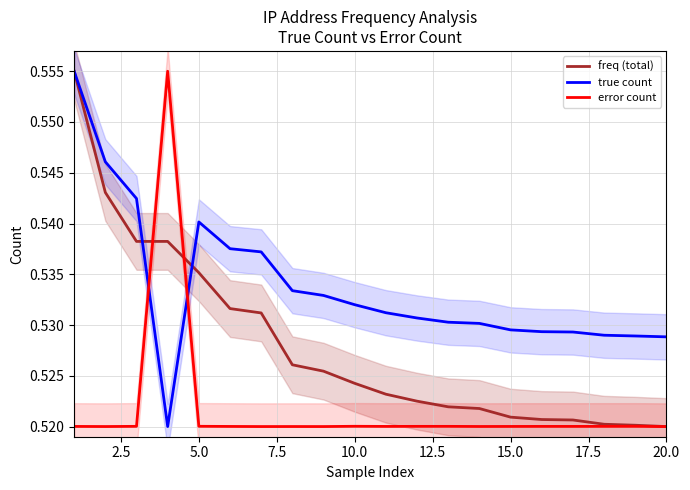

After their last crossing, which series has the higher values: error count or true count?

true count